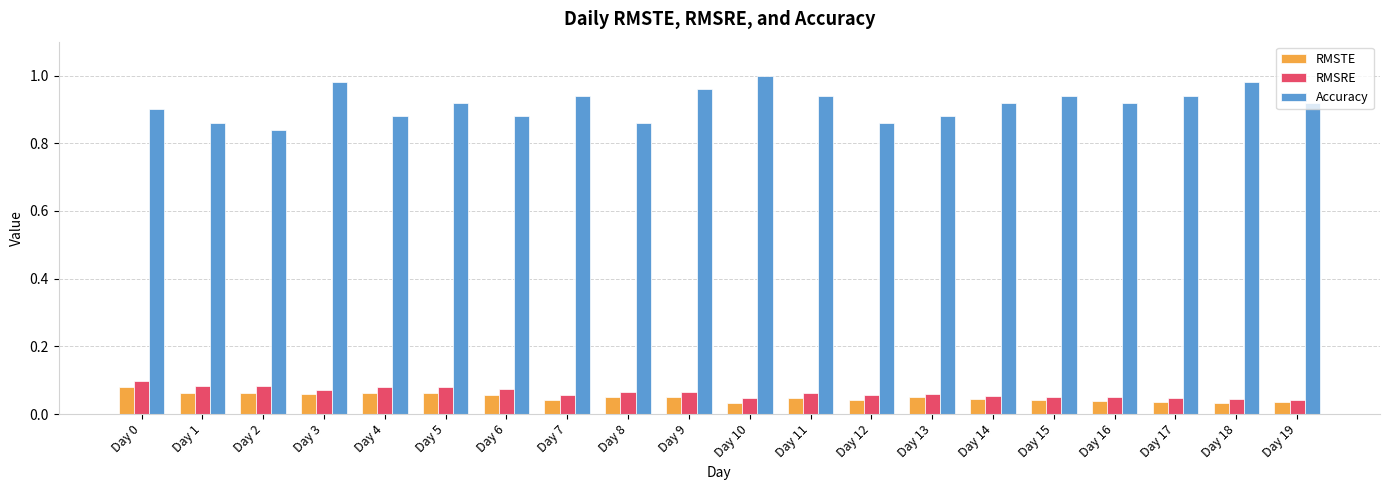

The value of RMSRE at Day 11 is 0.1. True or false?

True